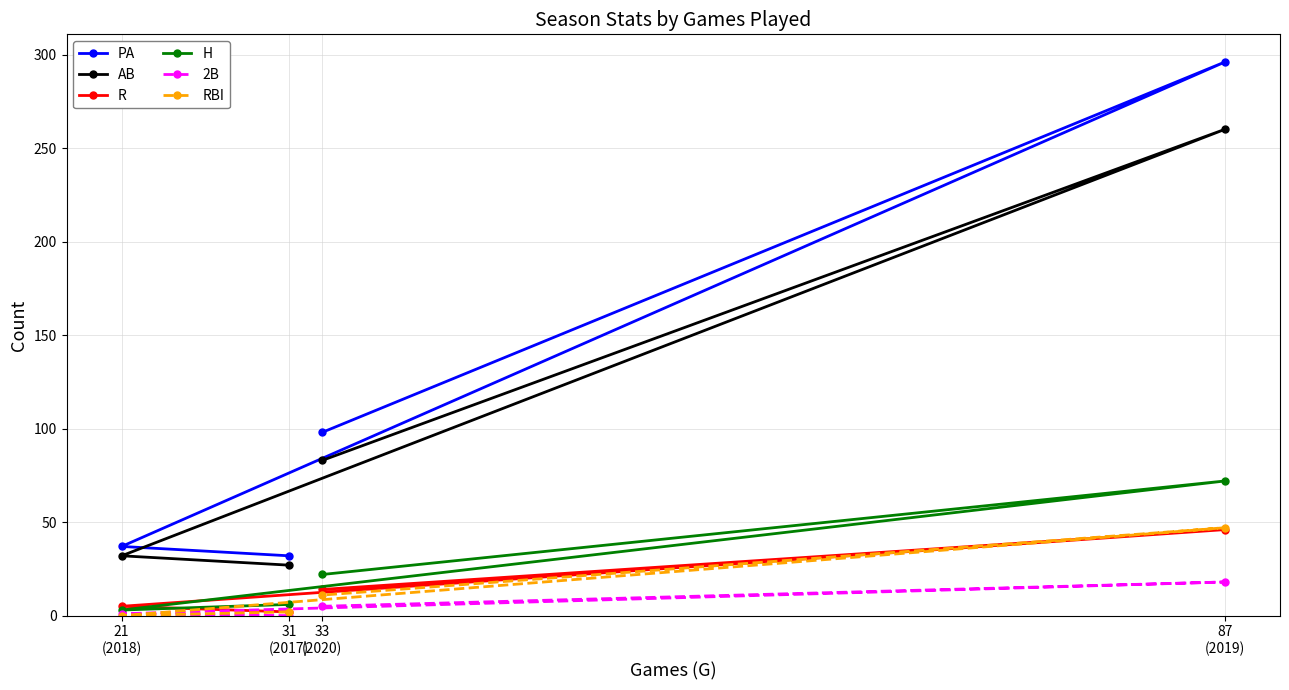

Does the chart display data point markers on the line(s)?

Yes